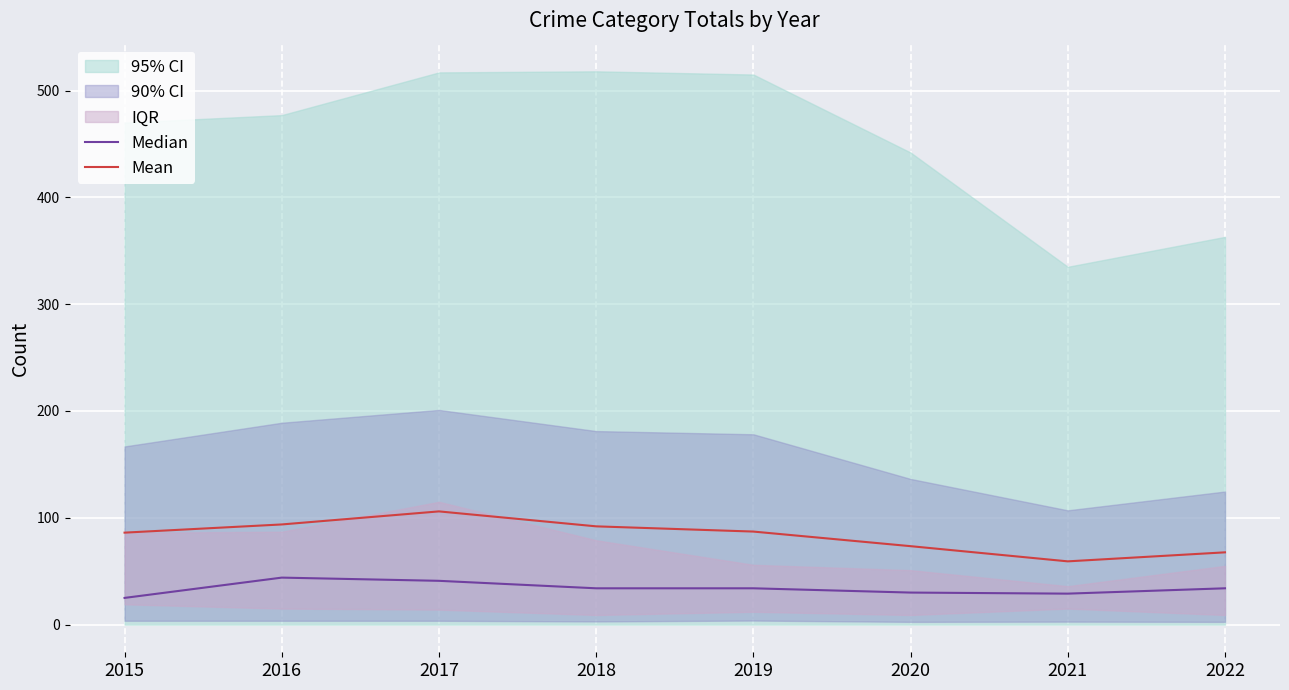

List the series in order of their overall mean, highest first.

Mean, Median